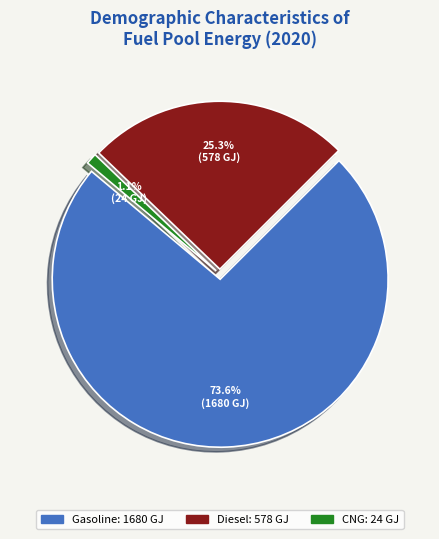

Which has a higher value, Diesel or Gasoline?

Gasoline